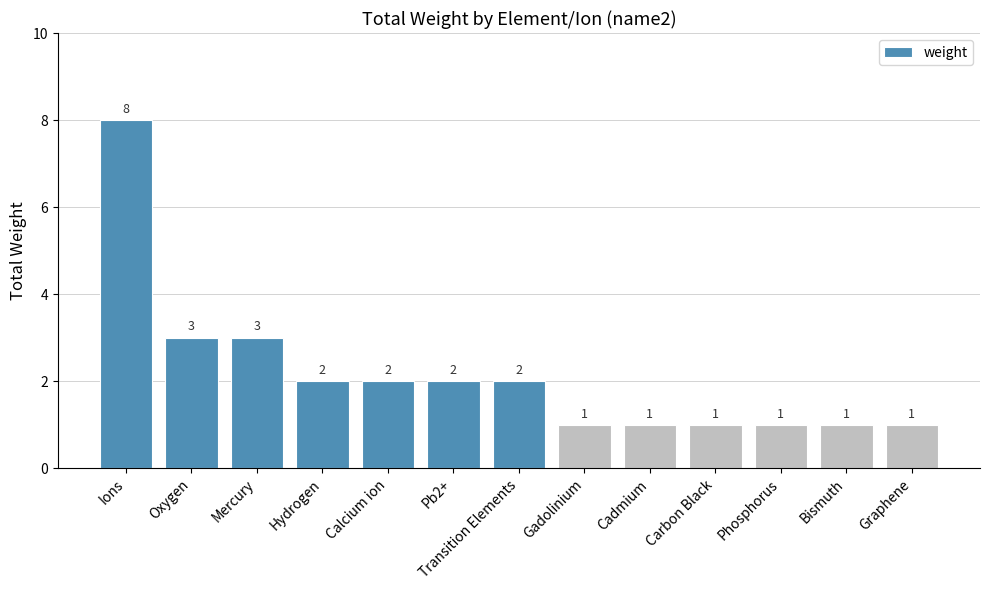

What is the ratio of the value at Graphene to the value at Cadmium?

1.0